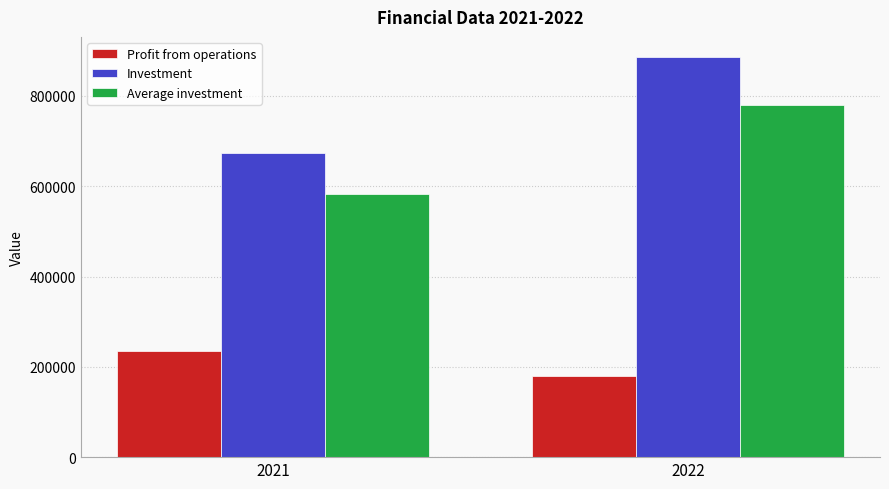

Reading left to right, what are all the values shown in this chart?

Profit from operations: 235450.0	179545.0
Investment: 674170.0	886315.0
Average investment: 582345.0	780242.5